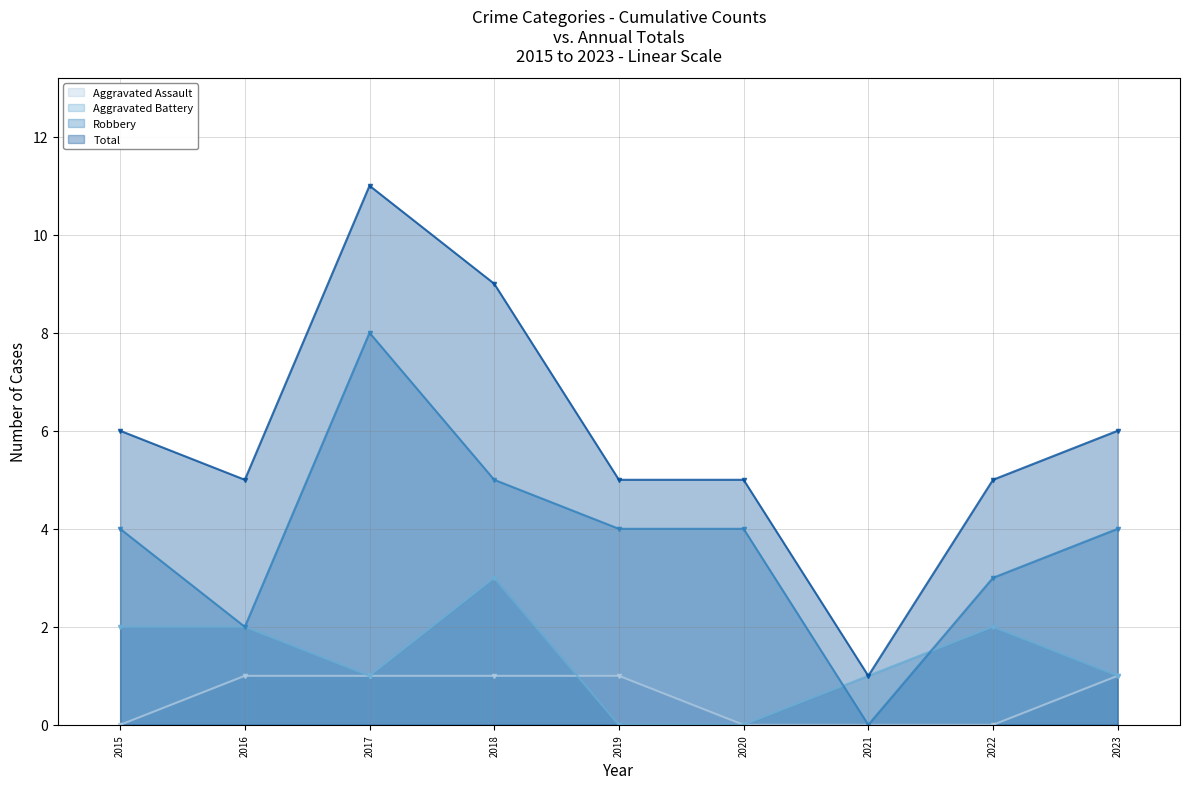

What is the sum of the Total values at 2020 and 2023?

11